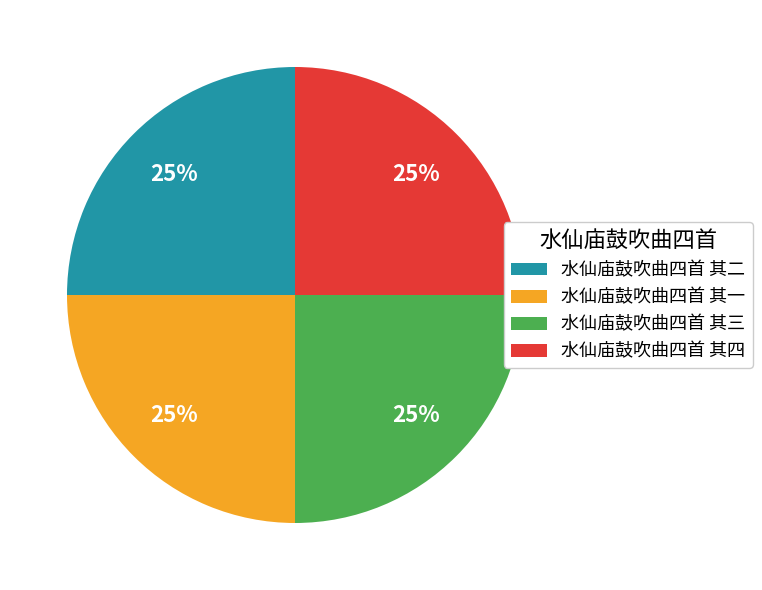

How many slices are in this pie chart?

4